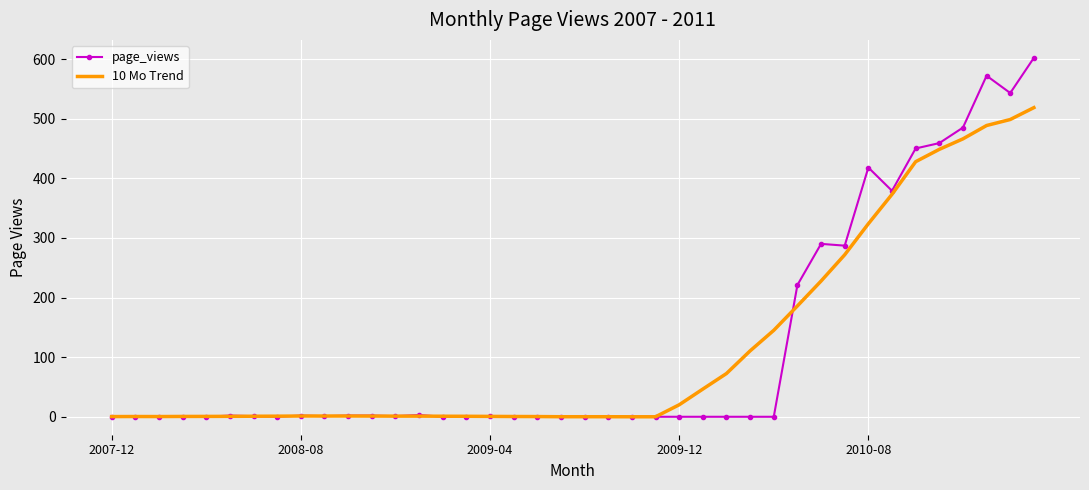

What is the maximum value shown in the chart?

602.0